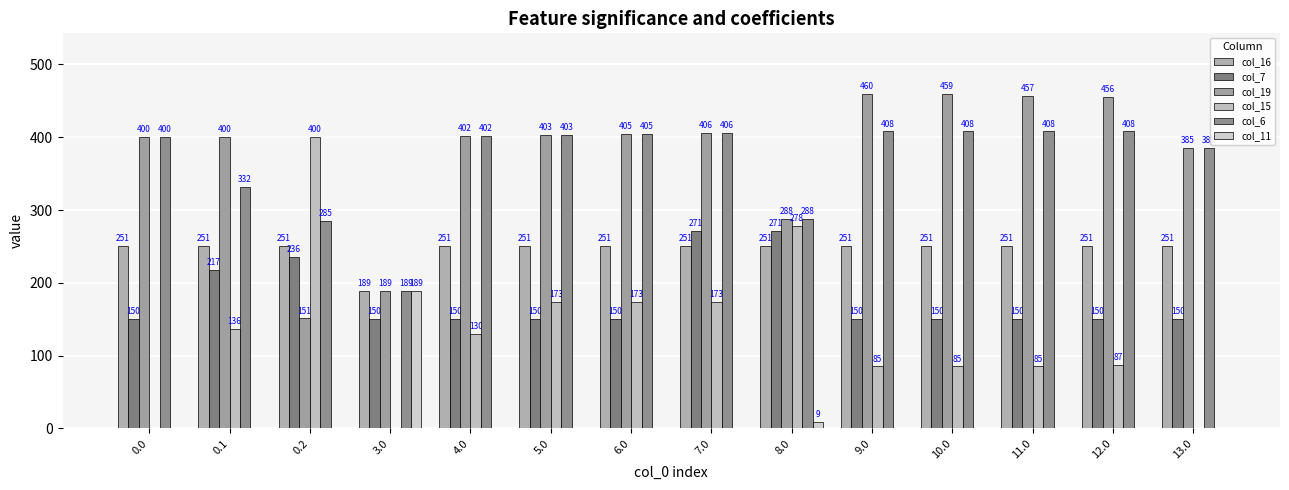

At which category is the sum across all series the highest?

7.0